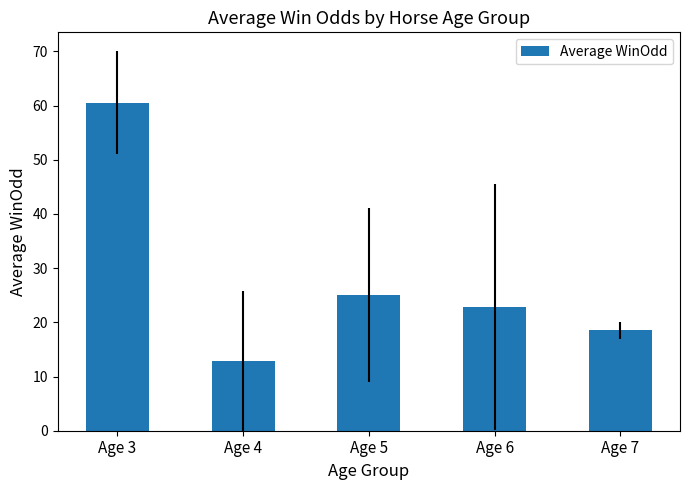

The value at Age 3 is 60.5. True or false?

True